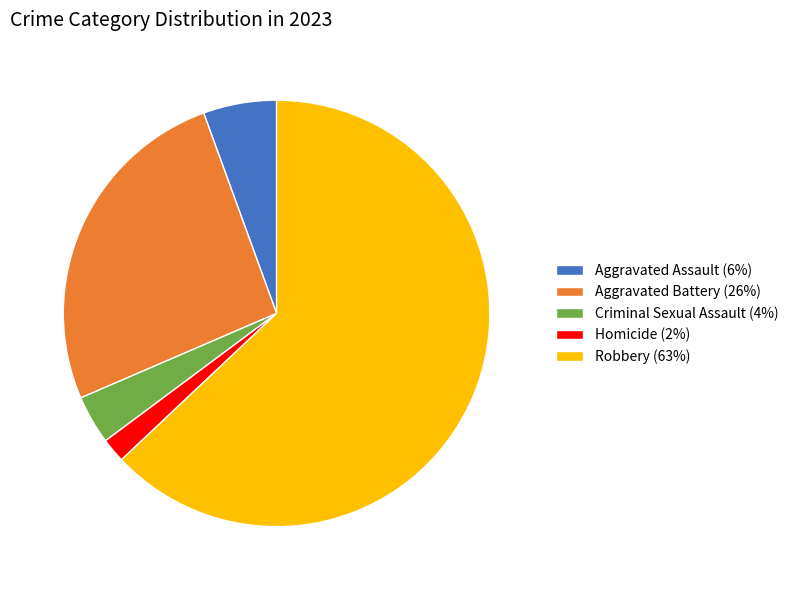

True or false: Criminal Sexual Assault accounts for 4% of the total.

True